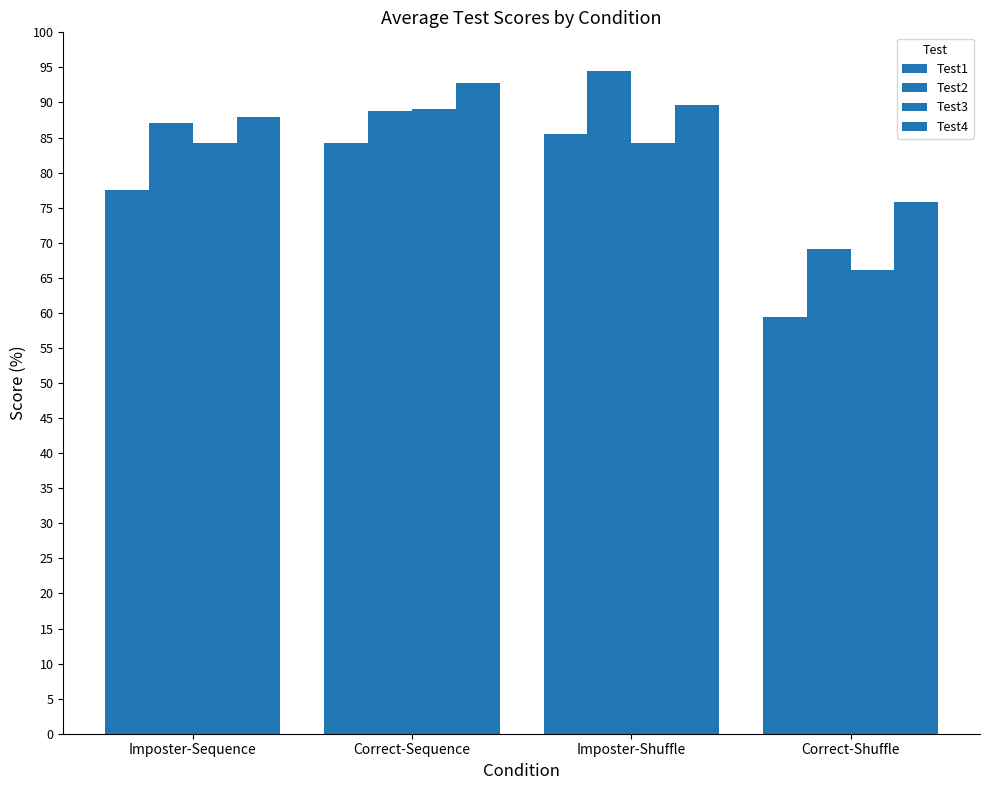

Count the number of data series in this chart.

4